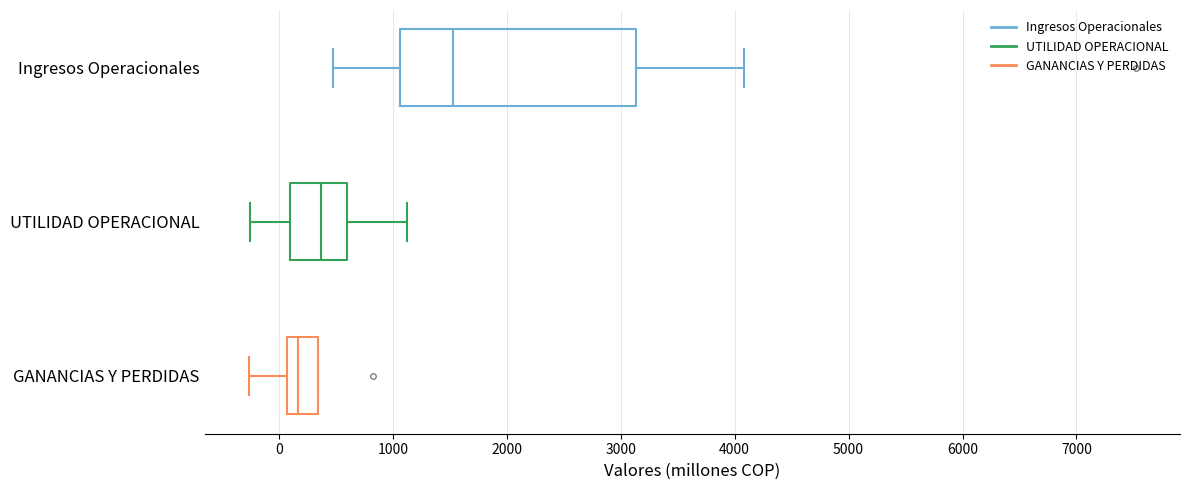

Reading bottom to top, read every box against the x-axis: the position of its median line, the range the box covers, and the ends of its whiskers. The values are not printed on the chart, so give them approximately, as read against the axis.

GANANCIAS Y PERDIDAS: median 200, box 100 to 300, whiskers -300 to 300
UTILIDAD OPERACIONAL: median 400, box 100 to 600, whiskers -300 to 1100
Ingresos Operacionales: median 1500, box 1100 to 3100, whiskers 500 to 4100